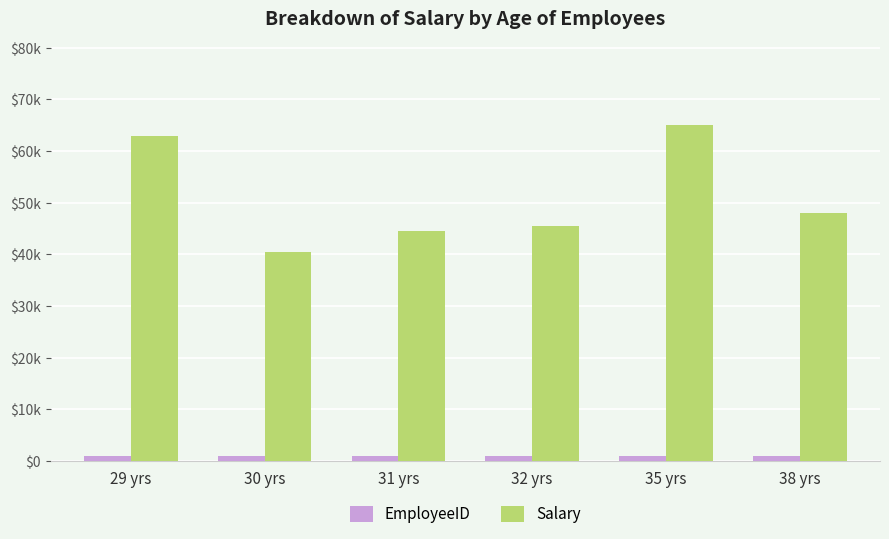

What are all the series names shown in the legend?

EmployeeID, Salary